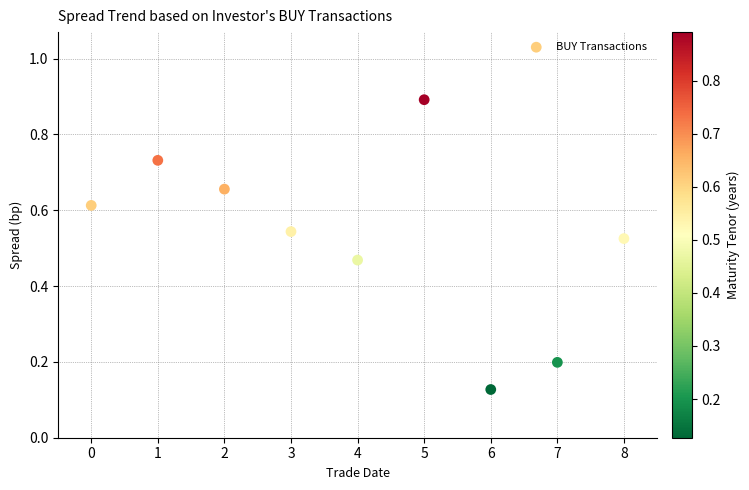

What is the range of Y values (max minus min)?

0.8